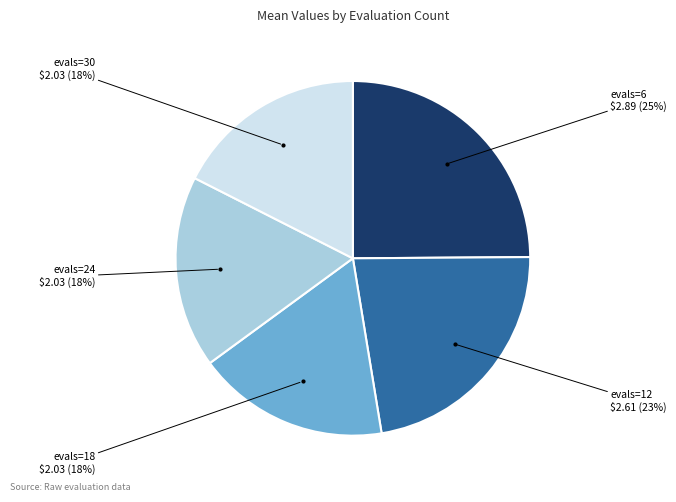

To the nearest percent, what is the average slice percentage?

20%